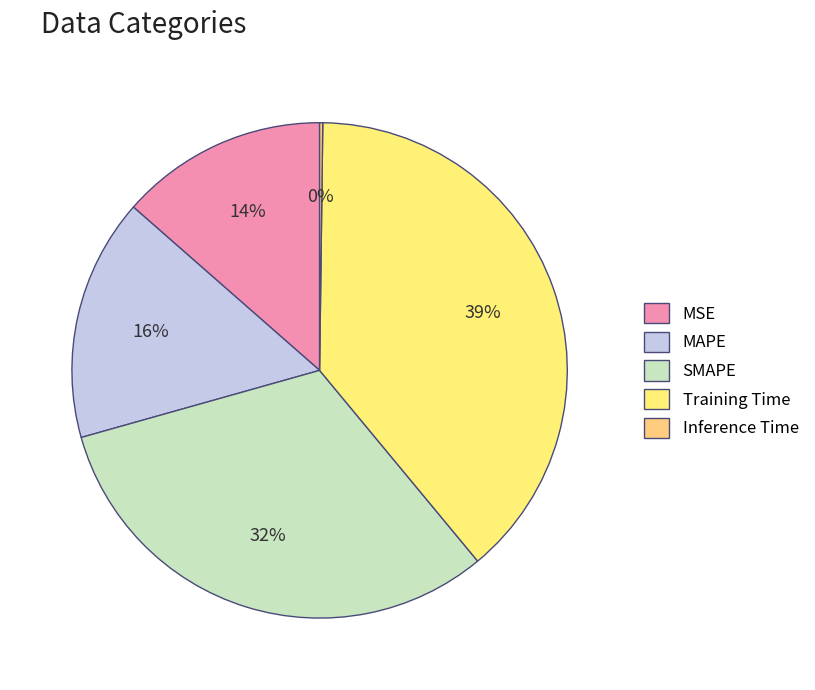

Which has a higher value, Training Time or Inference Time?

Training Time